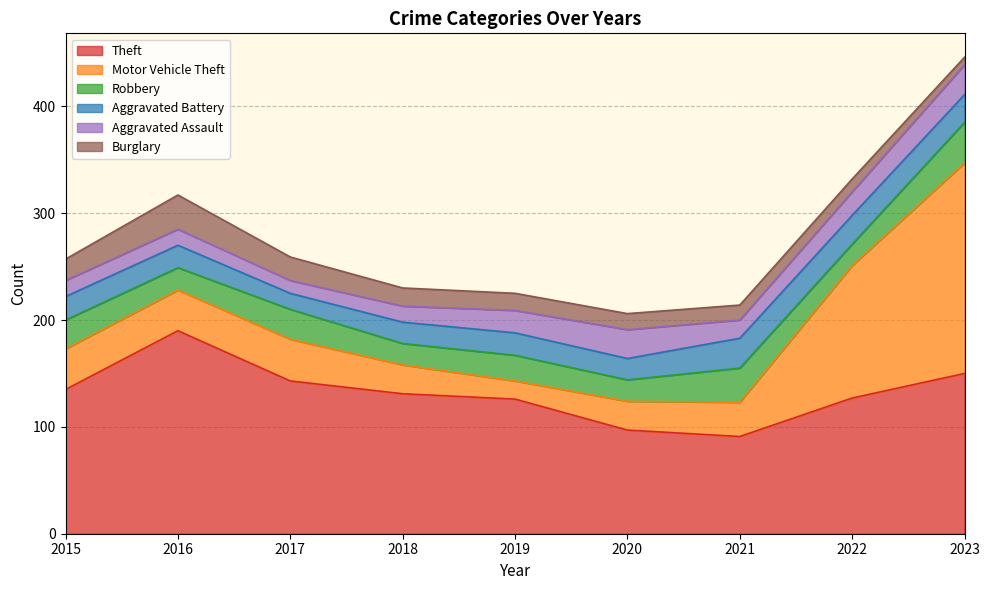

Between 2016 and 2021, which is larger?

2016